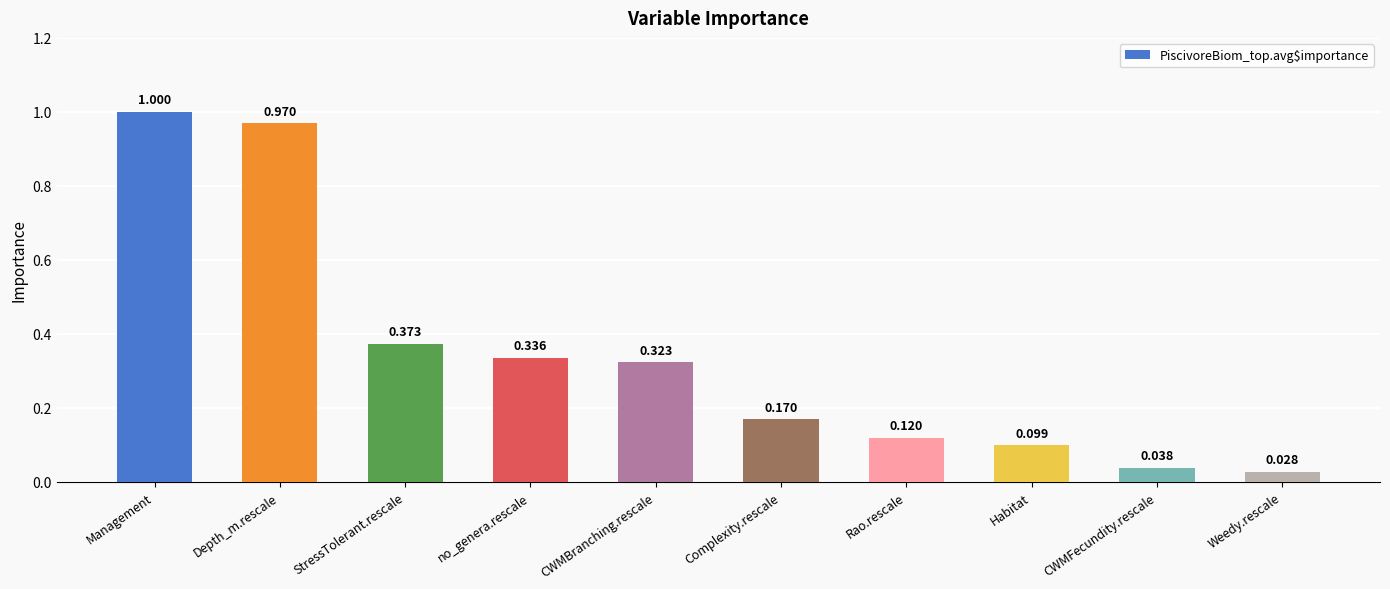

Where is the data nearest to the value 0?

Weedy.rescale